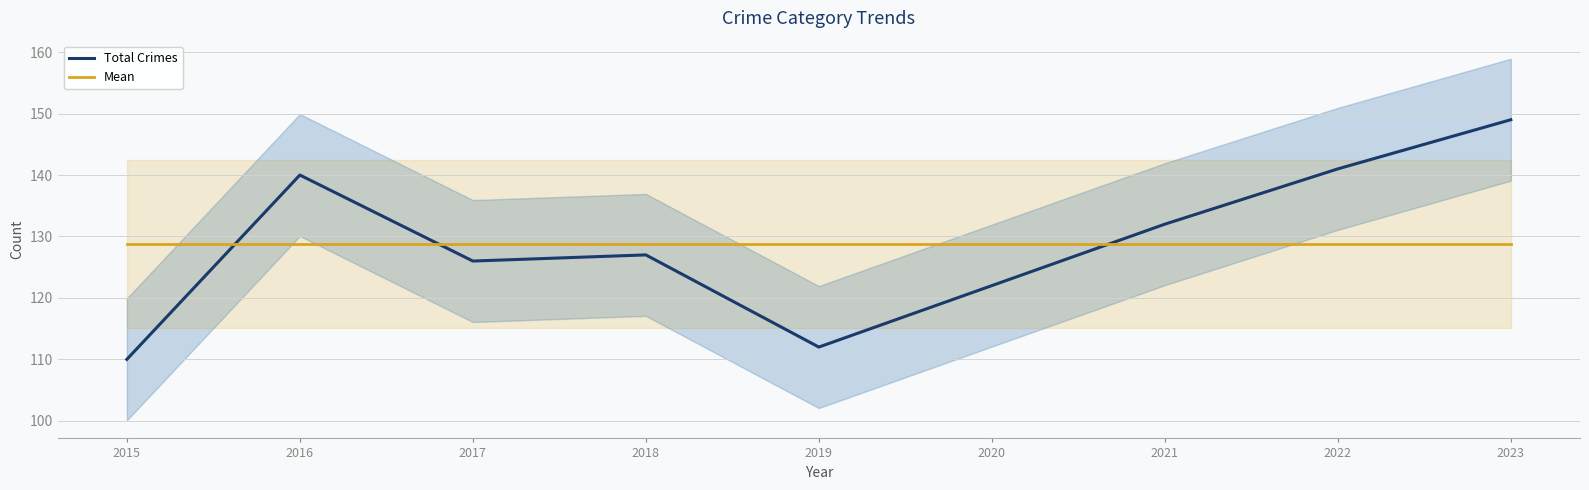

Which series ends up on top after the final intersection of Total Crimes and Mean?

Total Crimes